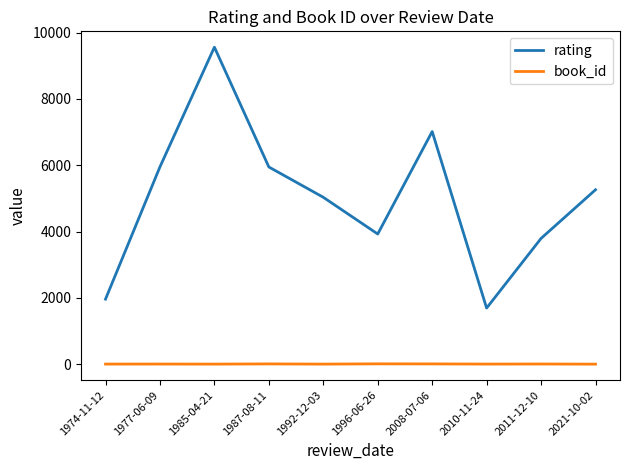

What is the difference between the rating values at 1992-12-03 and 2021-10-02?

227